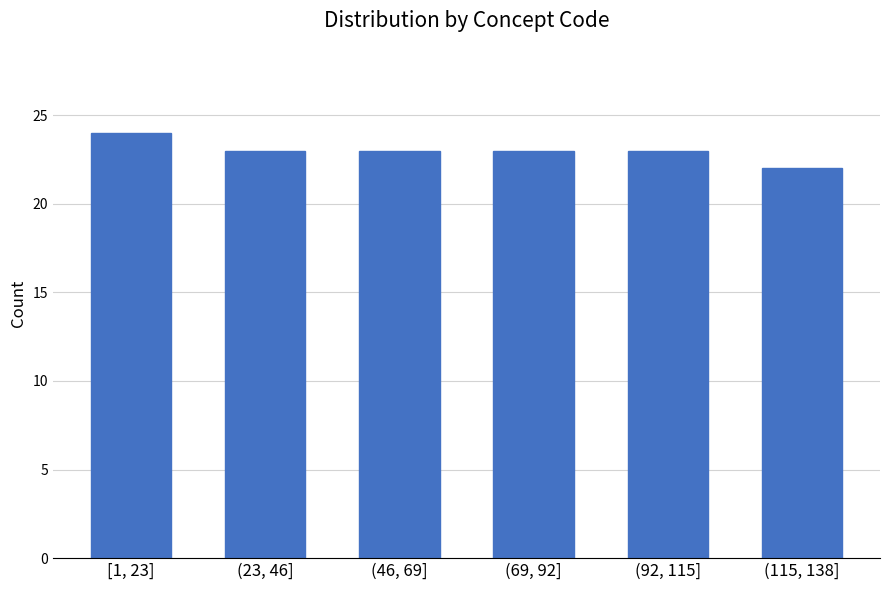

Reading left to right, extract all data points from this chart.

24	23	23	23	23	22